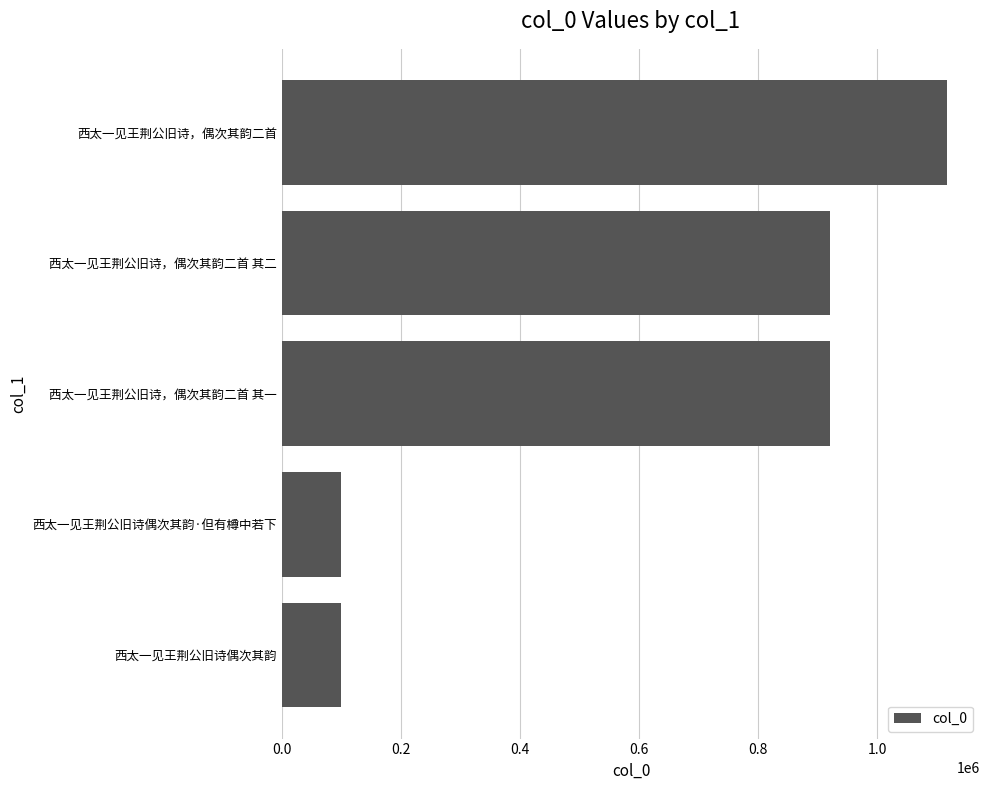

What is the minimum value shown in the chart?

99681